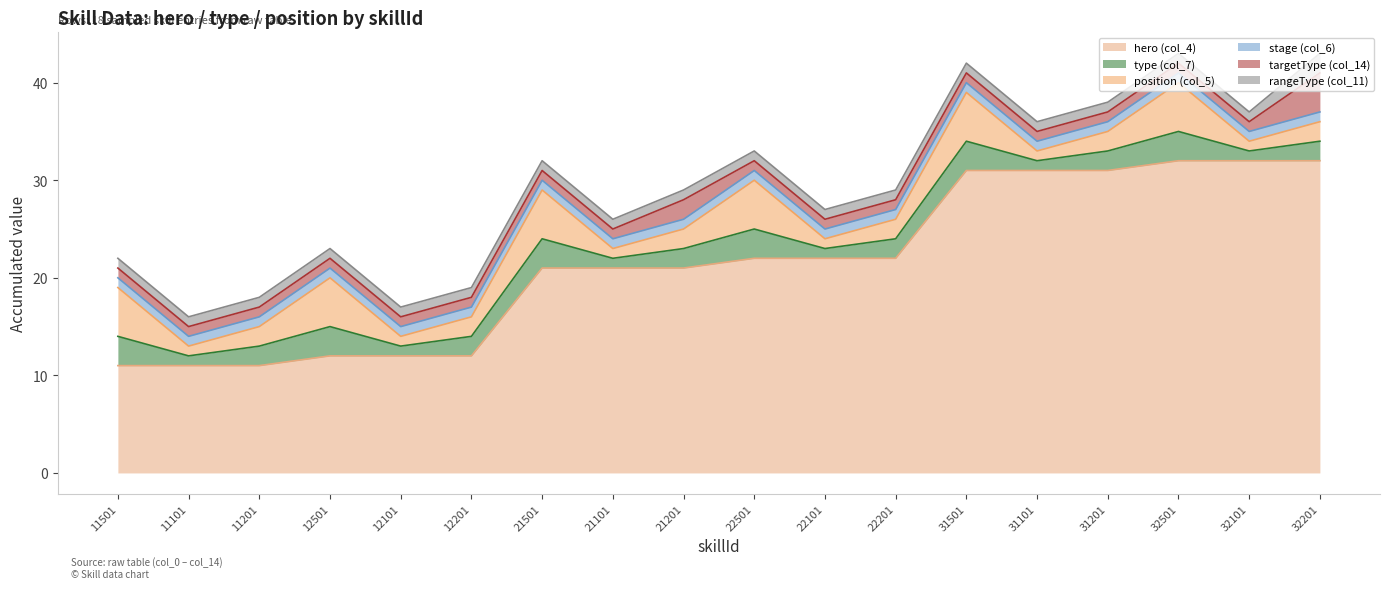

How many type (col_7) values are between 1 and 3?

18